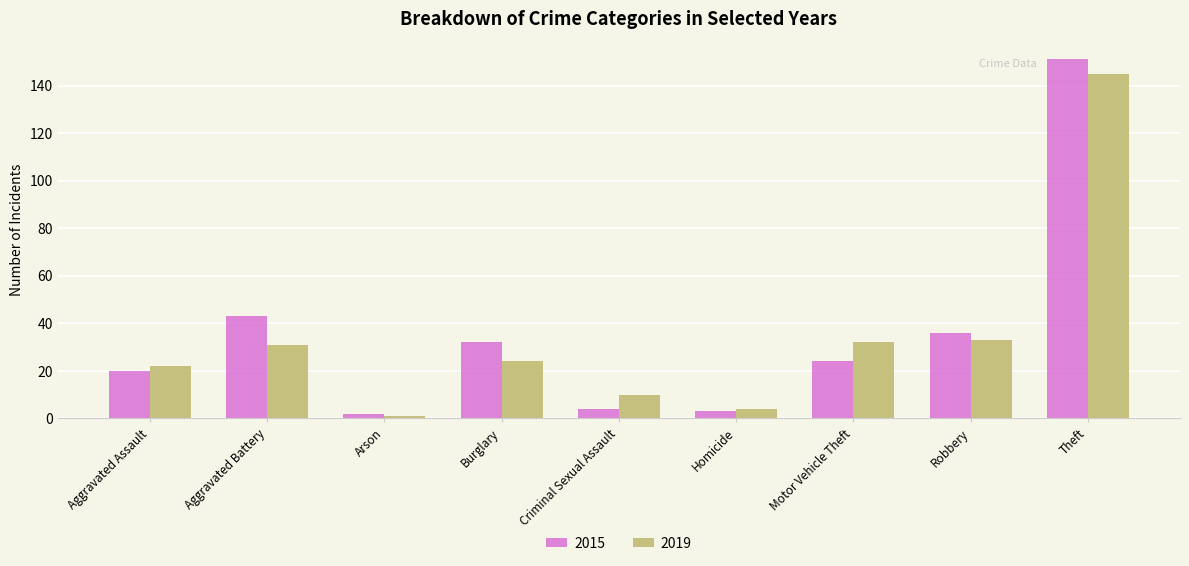

Rank the series at Aggravated Assault from lowest to highest value.

2015, 2019